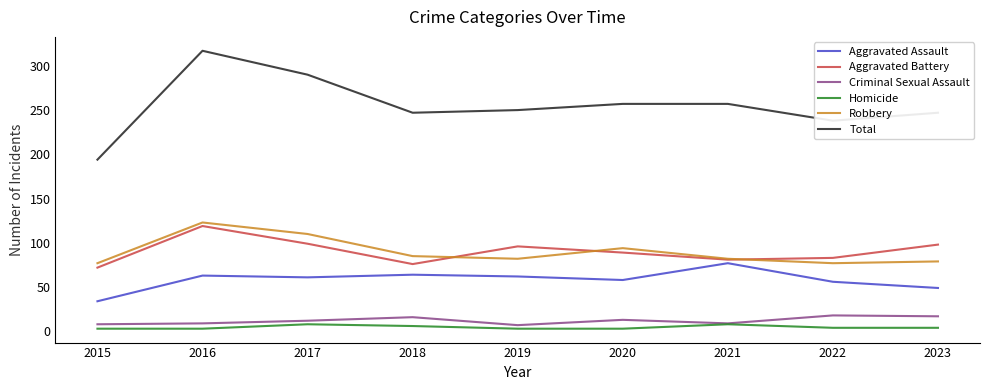

What is the sum of the Homicide values at 2020 and 2019?

6